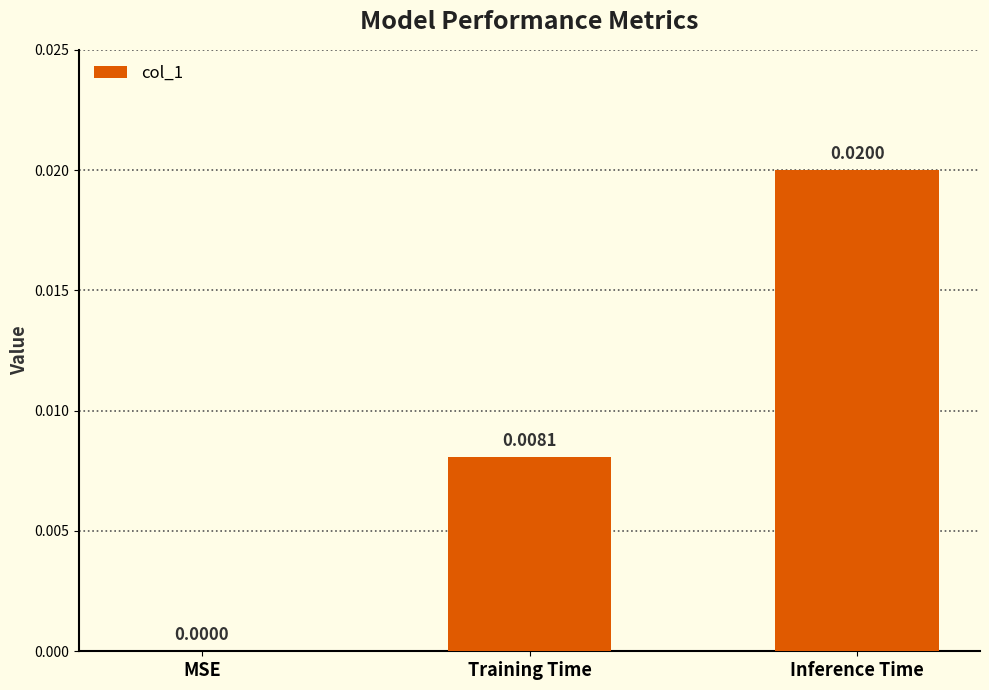

Between Inference Time and MSE, which is larger?

Inference Time